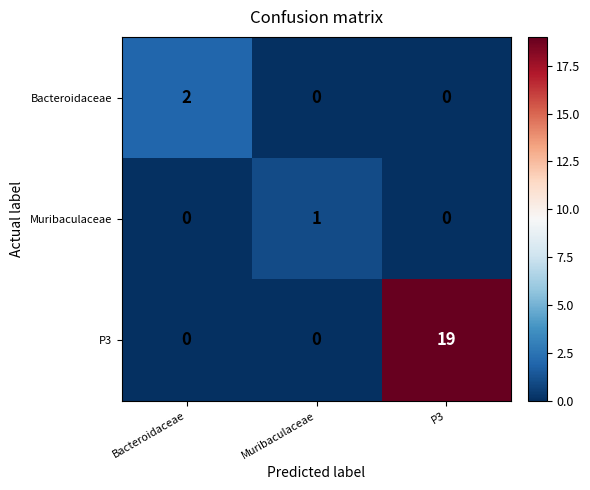

Which series has the largest total across all categories?

P3